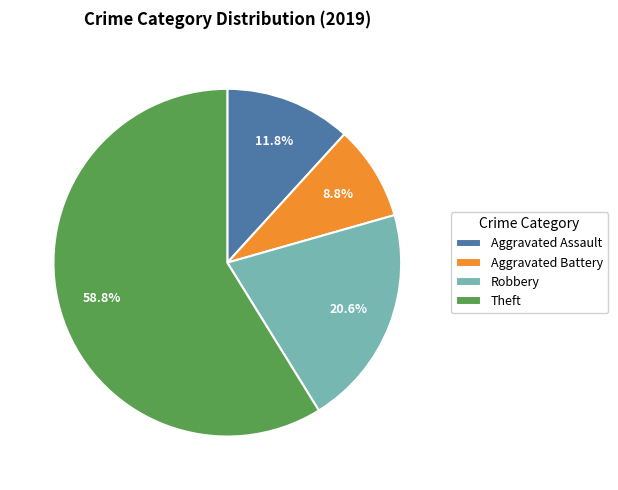

True or false: Aggravated Assault accounts for 12% of the total.

True